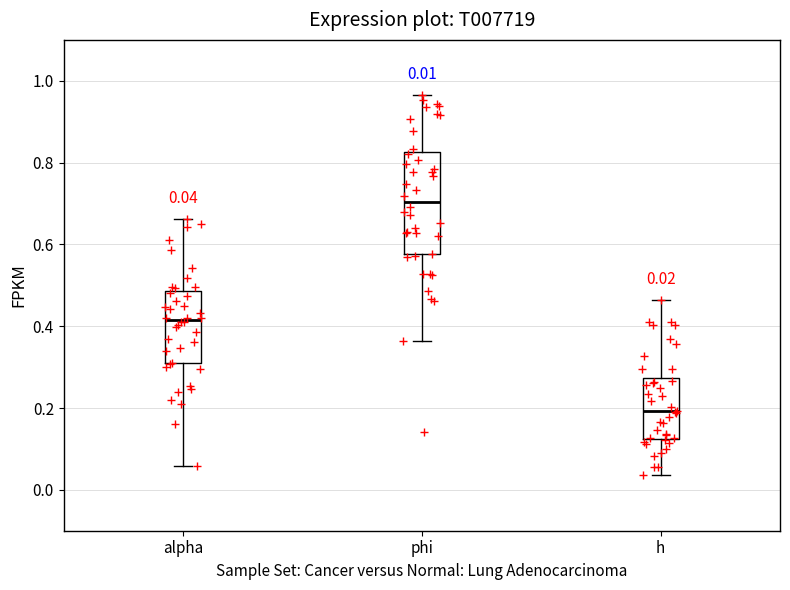

Which box's median line is the highest?

phi